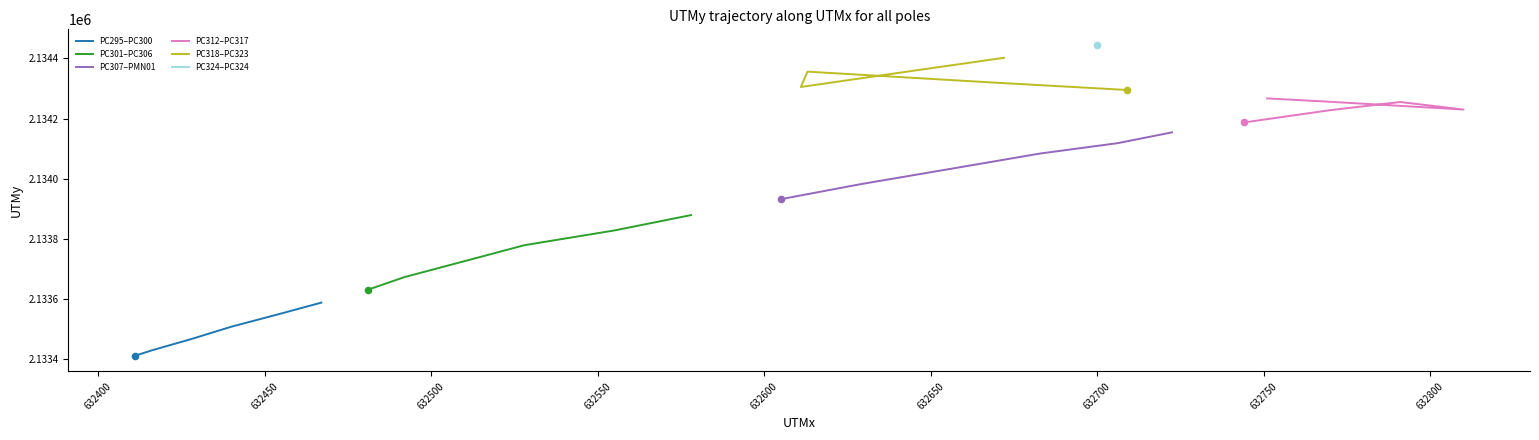

Which series has the largest total across all categories?

PC318–PC323